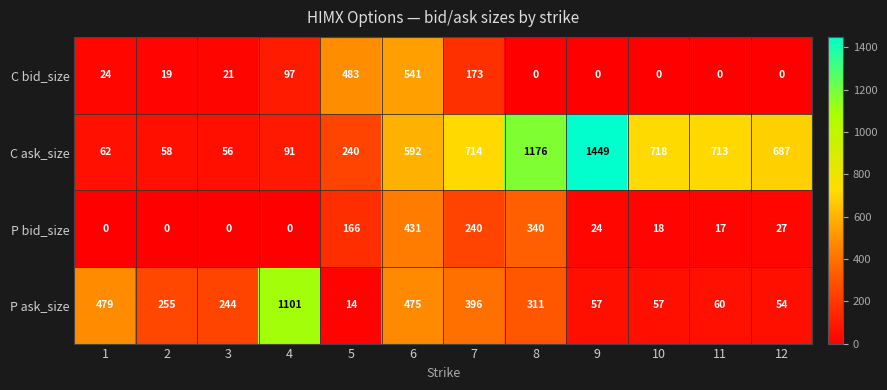

Read the C ask_size value at 12.

687